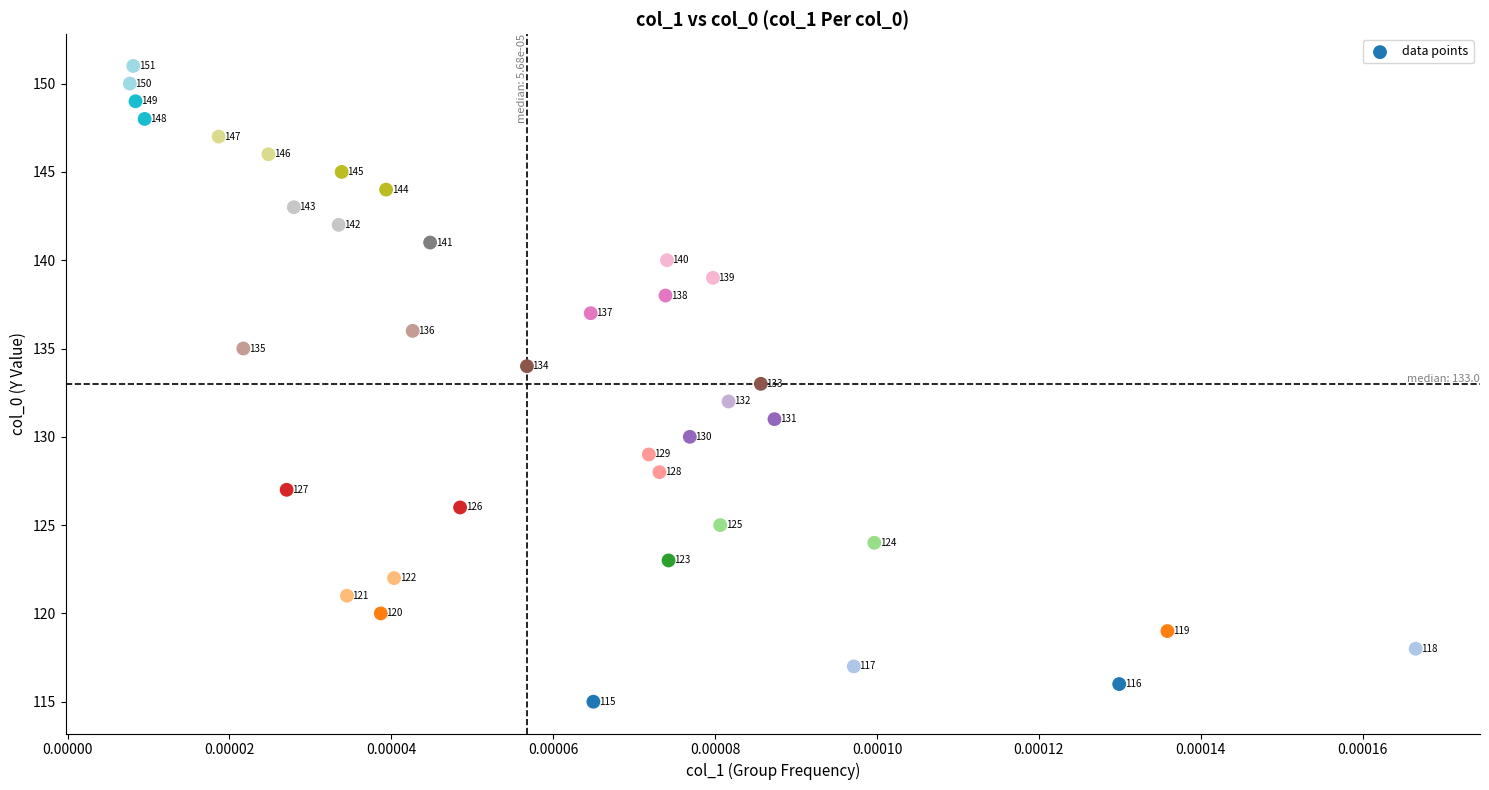

What Y value in the scatter plot is closest to 133?

133